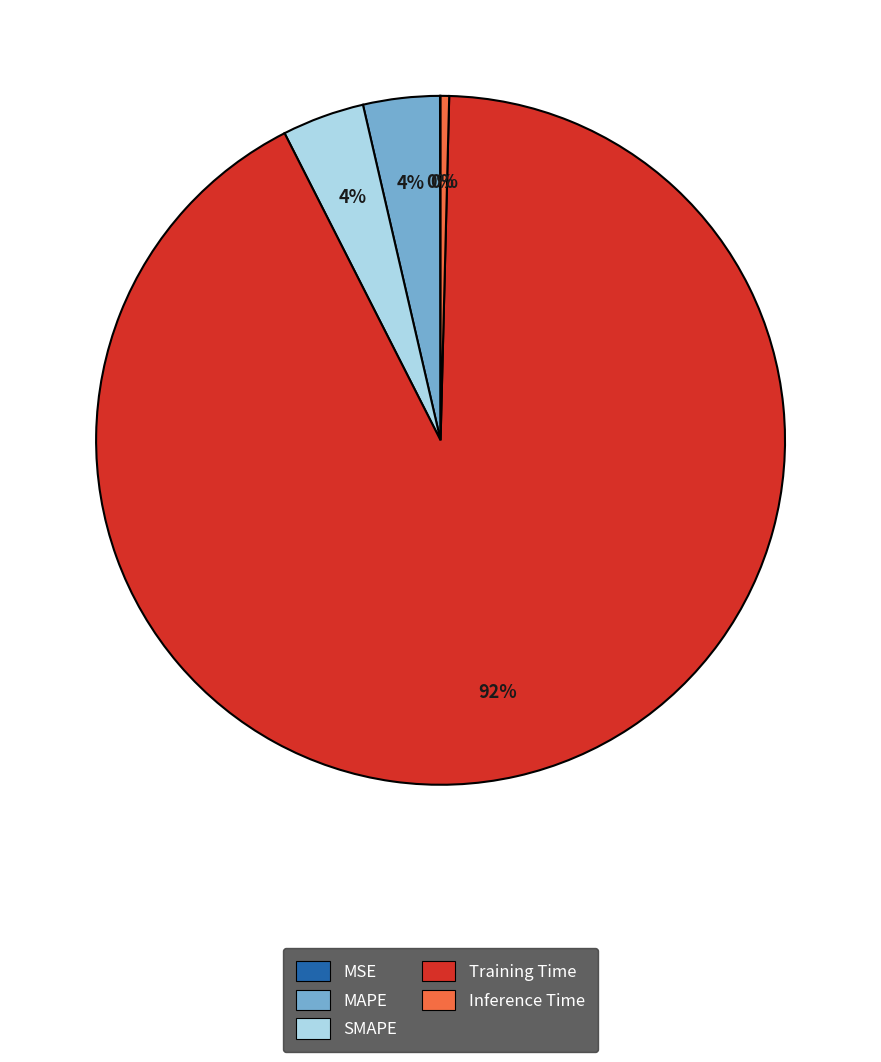

Which category has the biggest portion of the pie?

Training Time